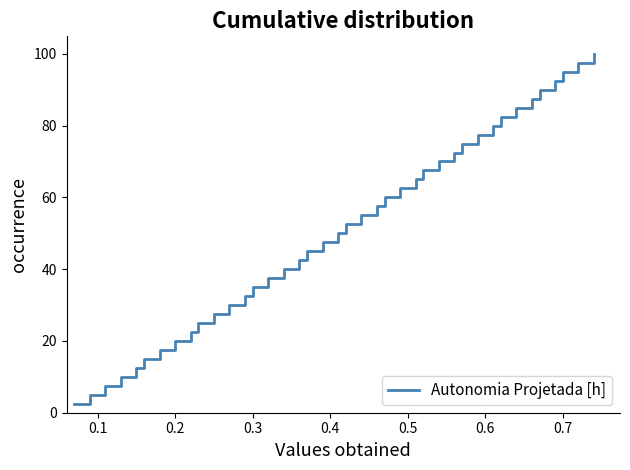

What is the greatest value displayed?

100.0